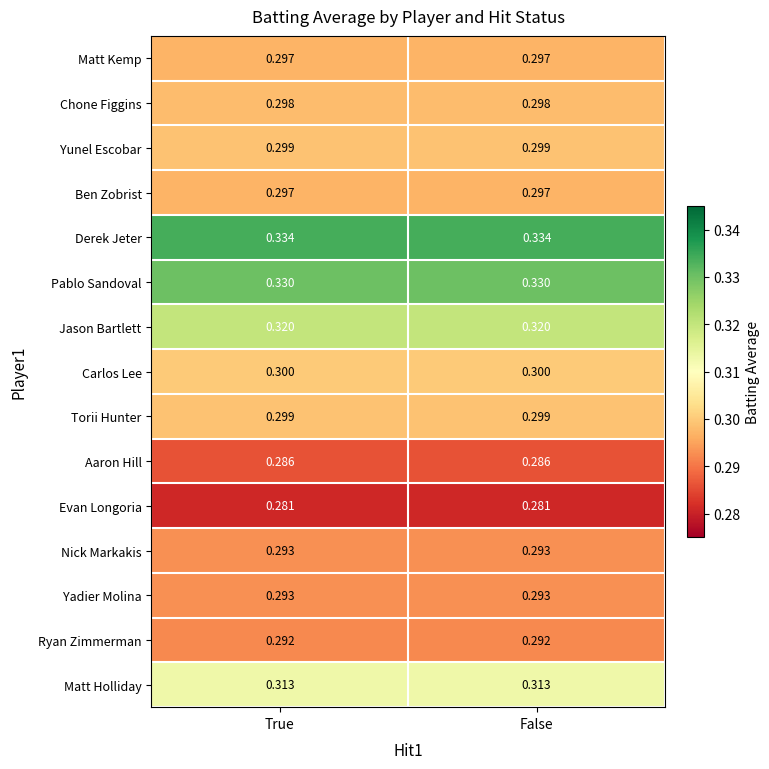

Is the value of Derek Jeter at False greater than the value of Ryan Zimmerman at False?

Yes